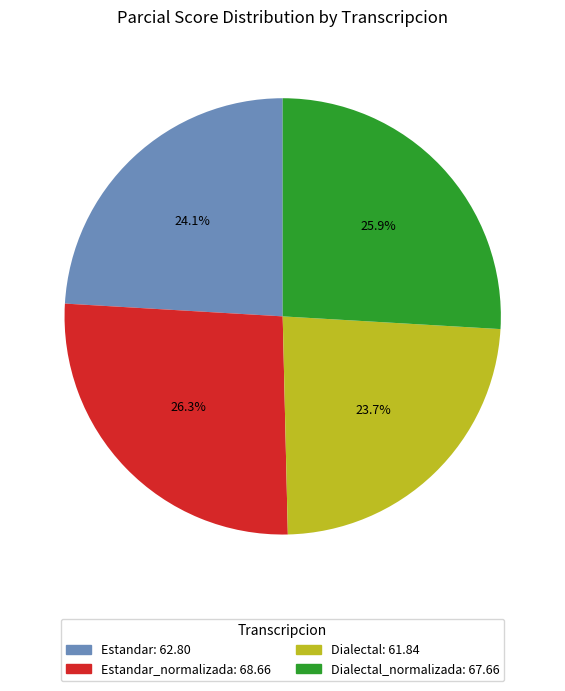

Is there any slice that represents more than half of the pie?

No